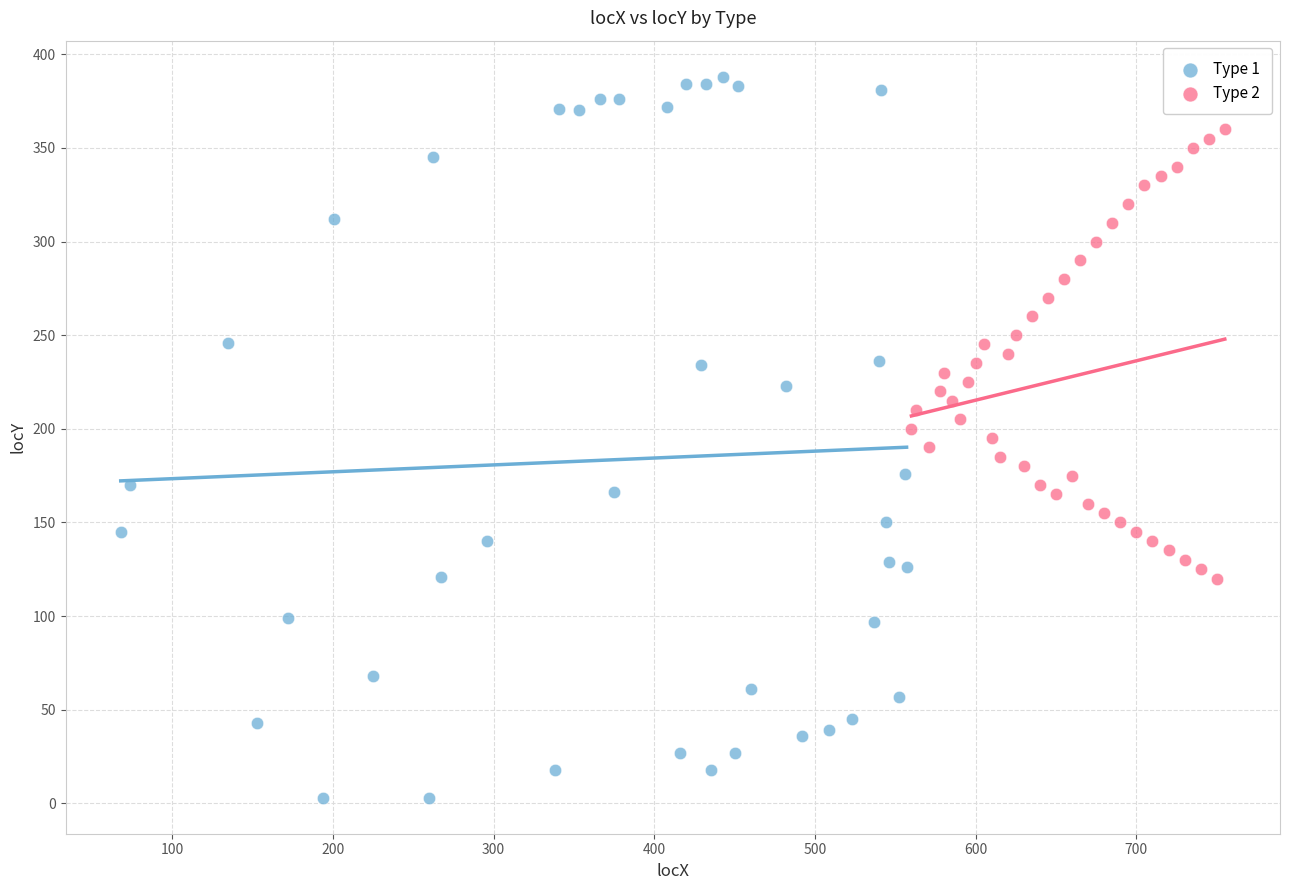

Which series contains the highest Y value?

Type 1